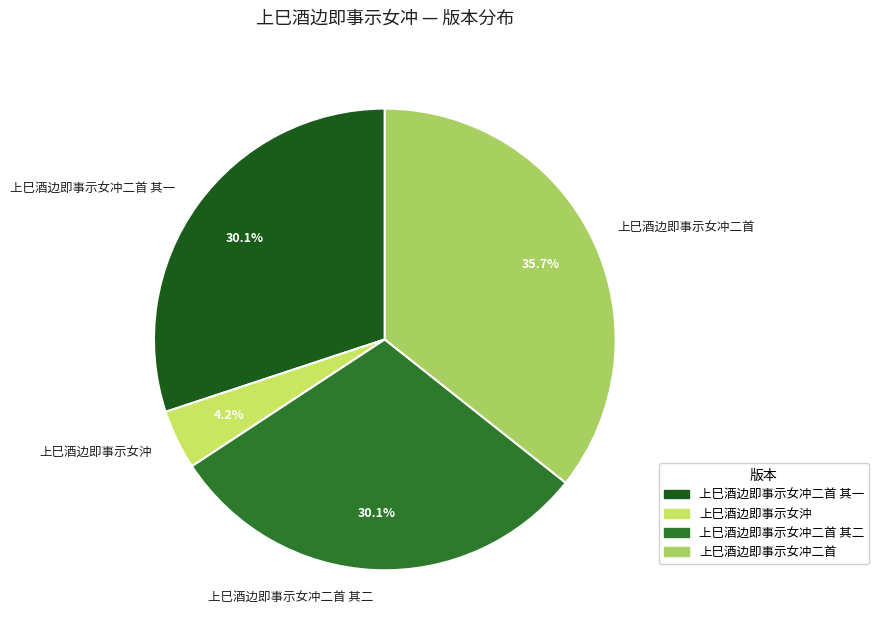

Approximately how many times larger is the value at 上巳酒边即事示女沖 compared to 上巳酒边即事示女冲二首 其一?

0.1